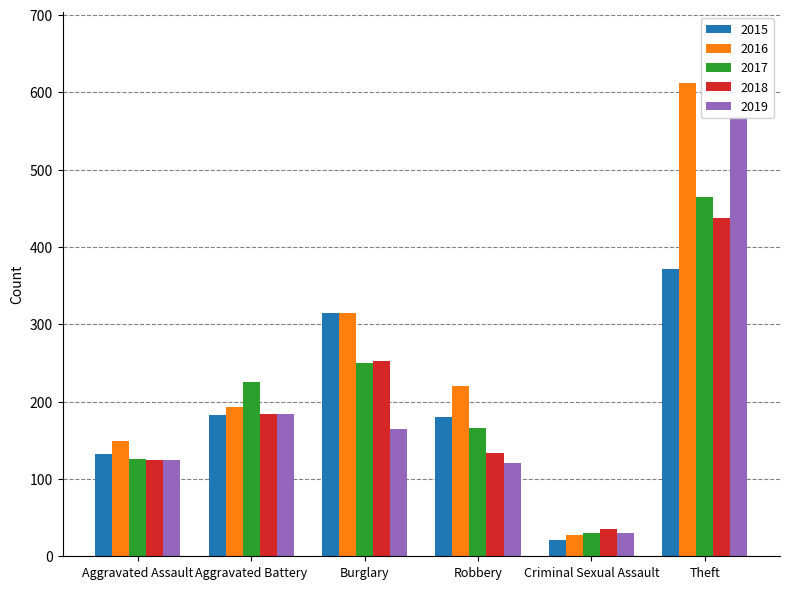

What are all the series names shown in the legend?

2015, 2016, 2017, 2018, 2019